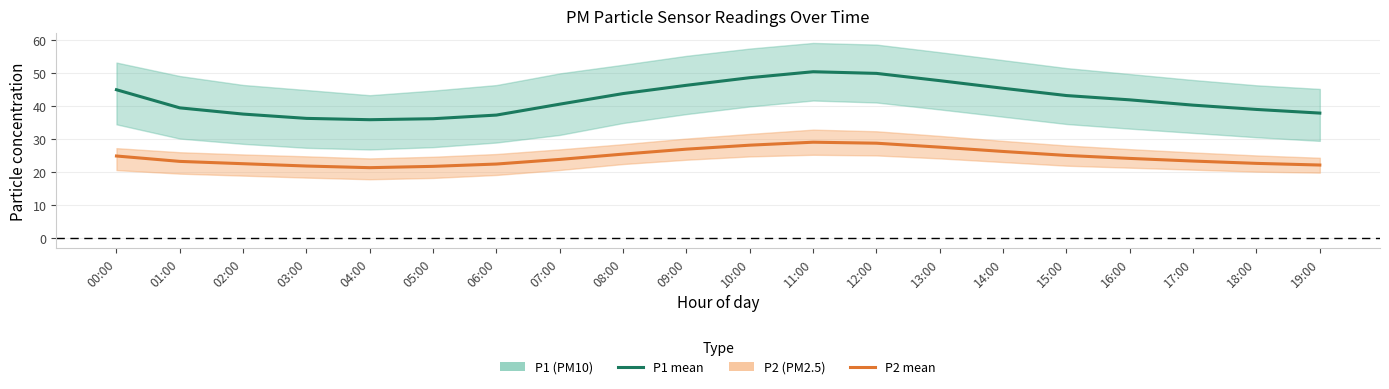

What is the difference between the P2 values at 10:00 and 11:00?

0.9